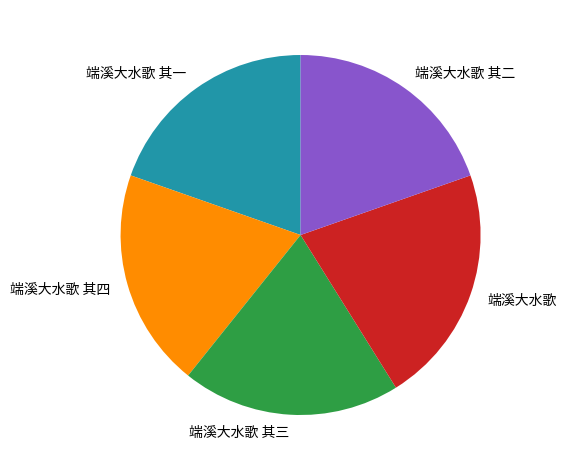

Between 端溪大水歌 and 端溪大水歌 其一, which is larger?

端溪大水歌